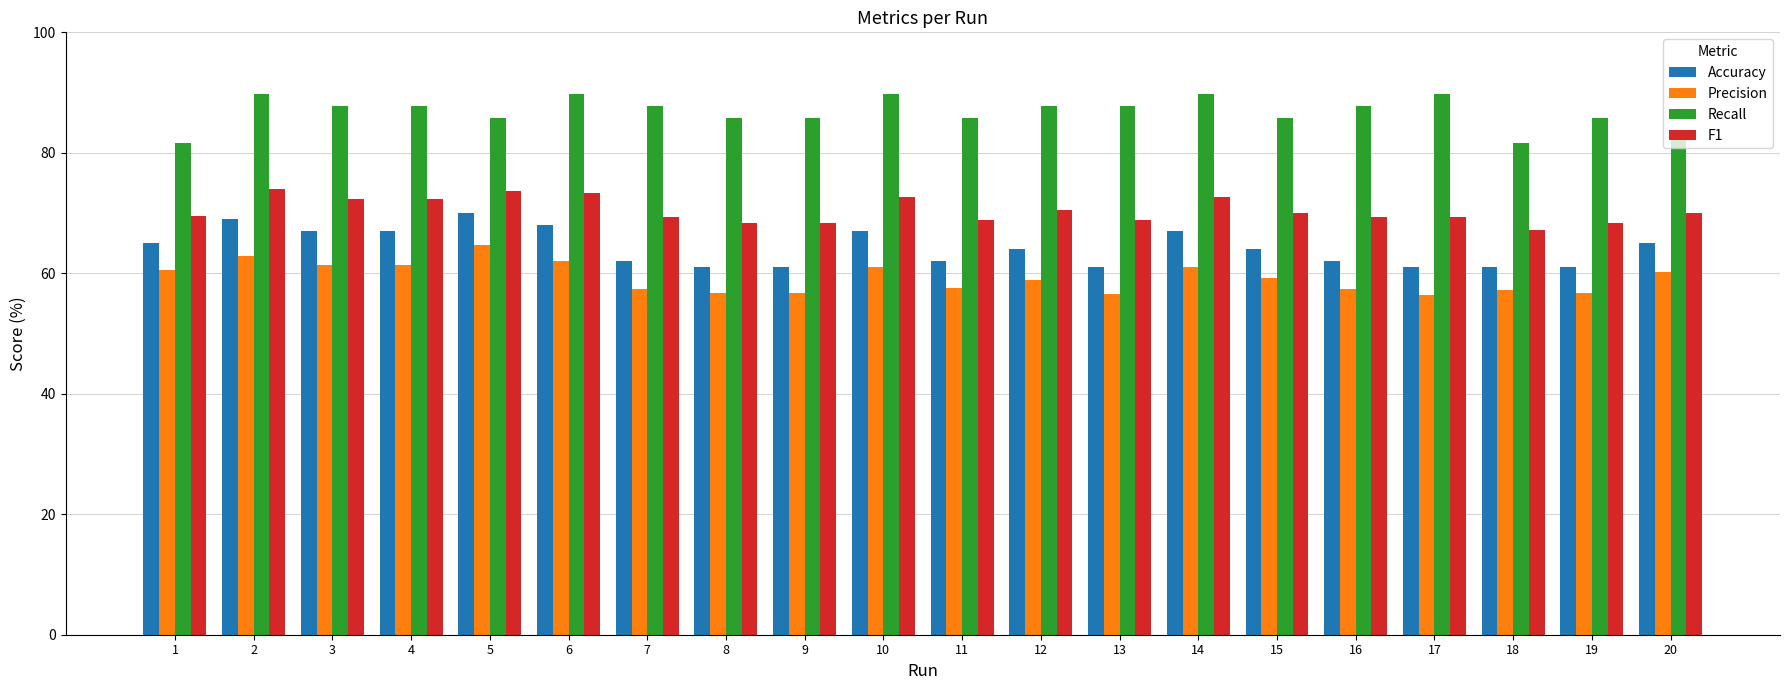

What is the minimum value shown in the chart?

56.4